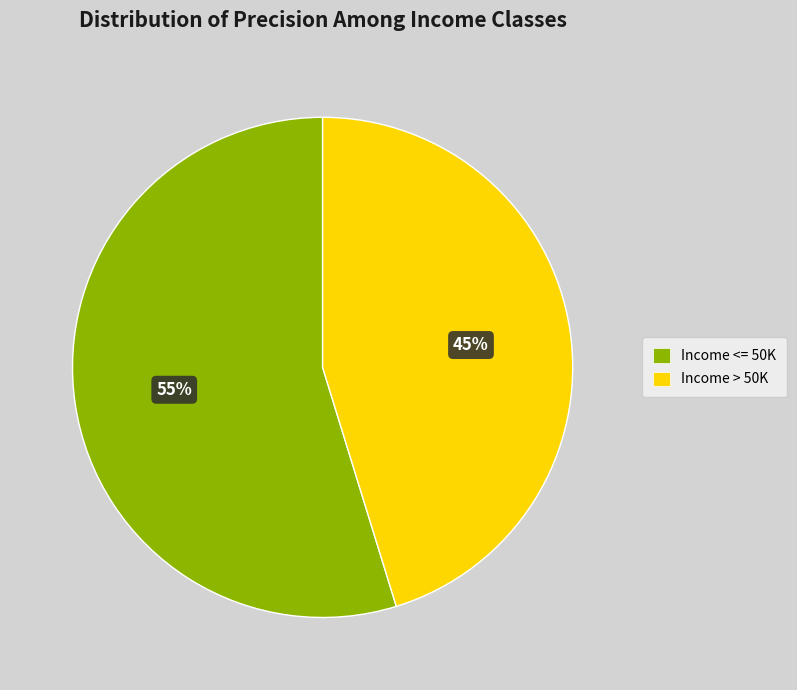

The Income <= 50K slice represents 55% of the pie. True or false?

True